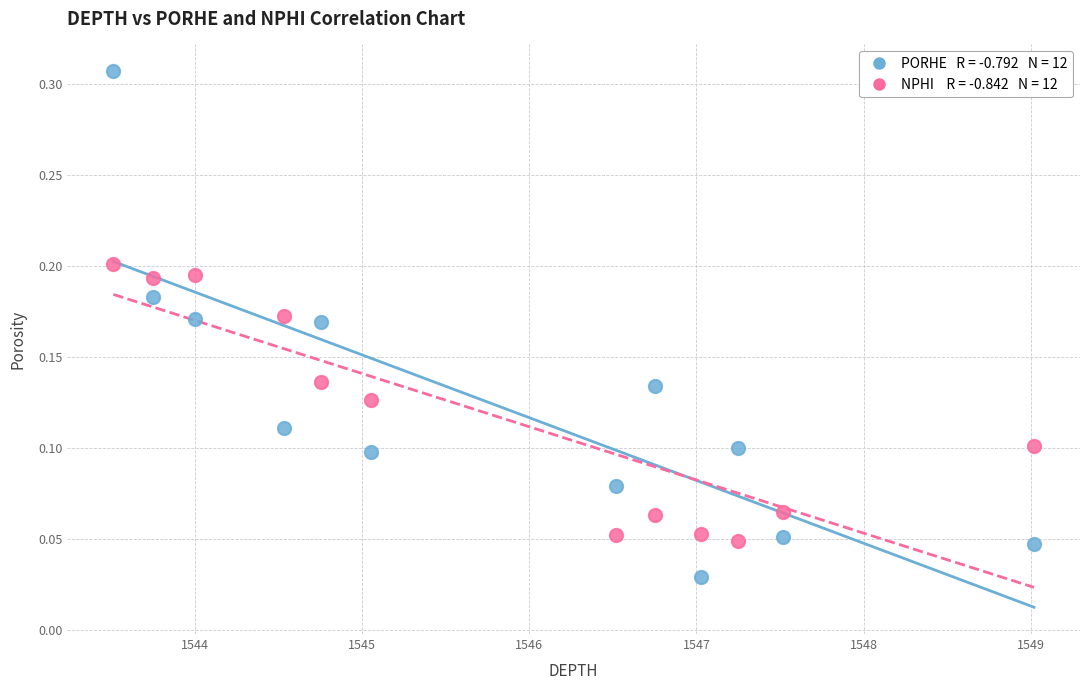

Across all data points, what is the range of X values (max minus min)?

5.5